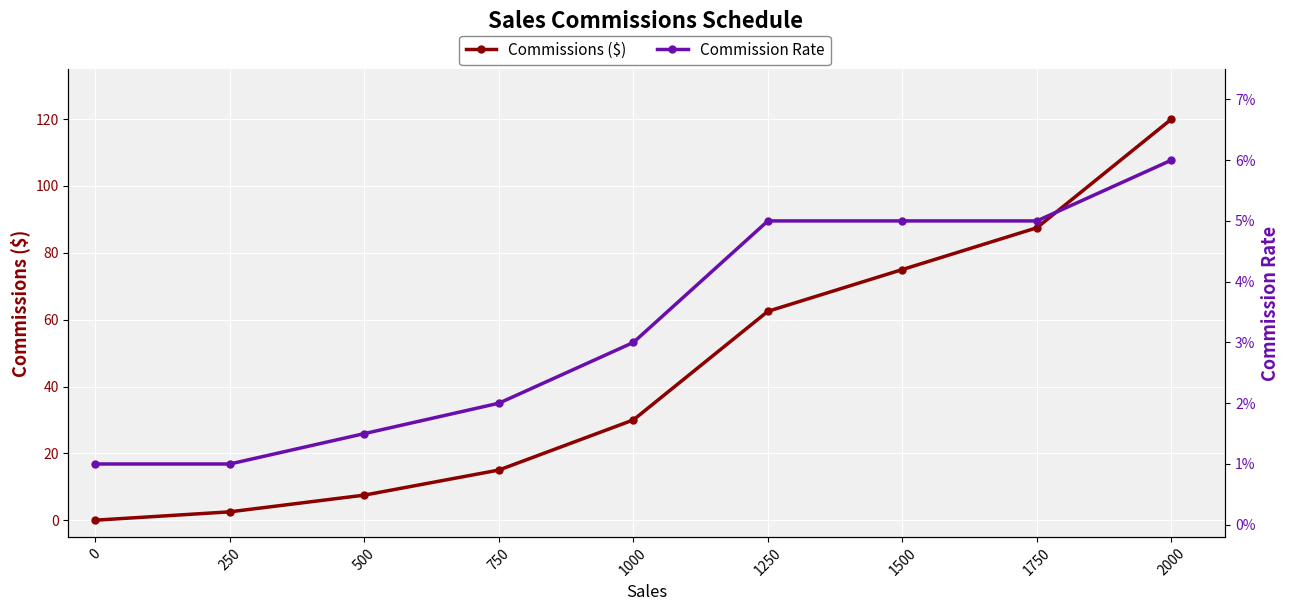

What is the value of the Commissions ($) point at the 2nd from the left?

2.5